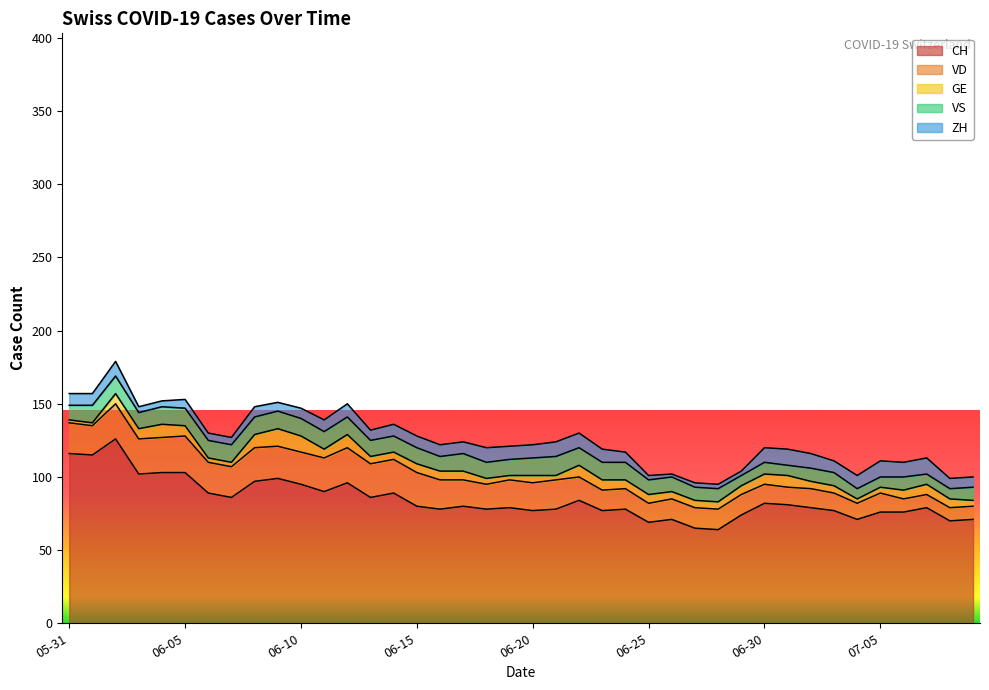

Rank the categories by CH value from lowest to highest.

2020-06-28, 2020-06-27, 2020-06-25, 2020-07-08, 2020-06-26, 2020-07-04, 2020-07-09, 2020-06-29, 2020-07-05, 2020-07-06, 2020-06-20, 2020-06-23, 2020-07-03, 2020-06-16, 2020-06-18, 2020-06-21, 2020-06-24, 2020-06-19, 2020-07-02, 2020-07-07, 2020-06-15, 2020-06-17, 2020-07-01, 2020-06-30, 2020-06-22, 2020-06-07, 2020-06-13, 2020-06-06, 2020-06-14, 2020-06-11, 2020-06-10, 2020-06-12, 2020-06-08, 2020-06-09, 2020-06-03, 2020-06-04, 2020-06-05, 2020-06-01, 2020-05-31, 2020-06-02